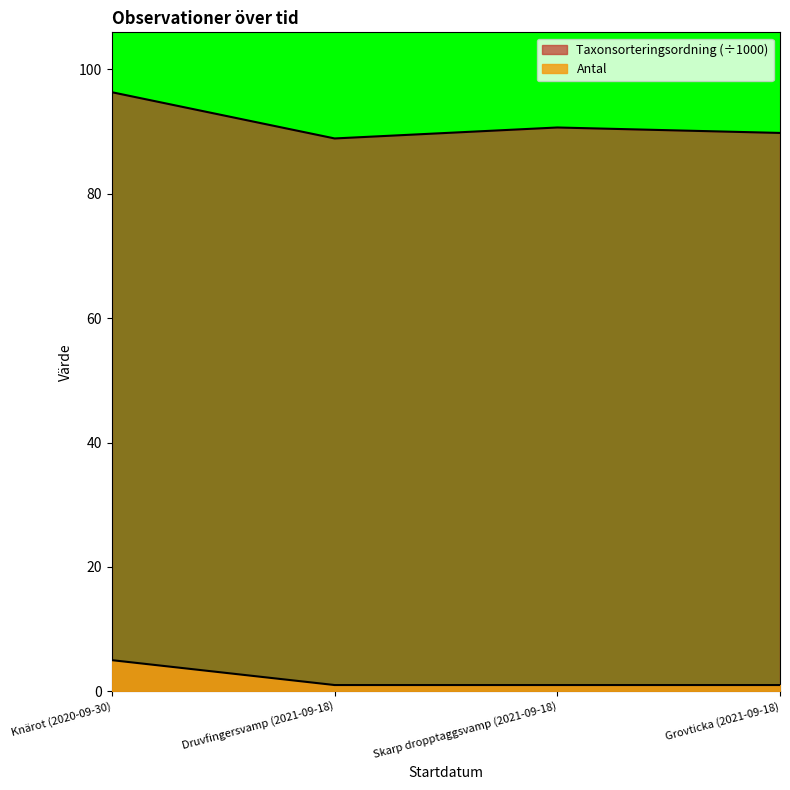

Is it true that Antal equals 1.0 at Skarp dropptaggsvamp (2021-09-18)?

True